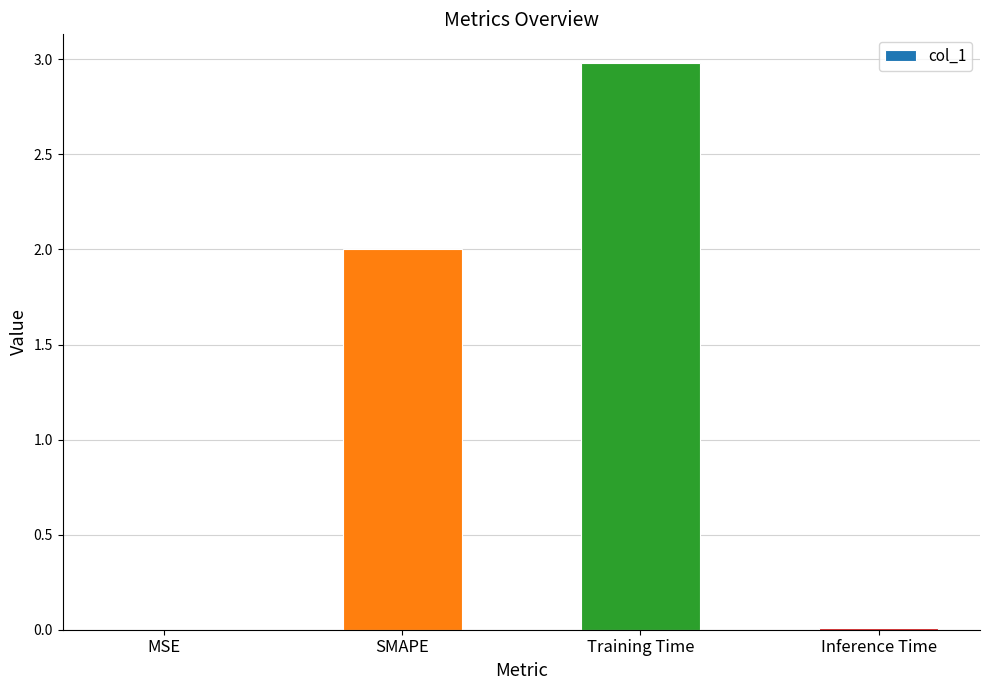

What is the sum of all values?

5.0